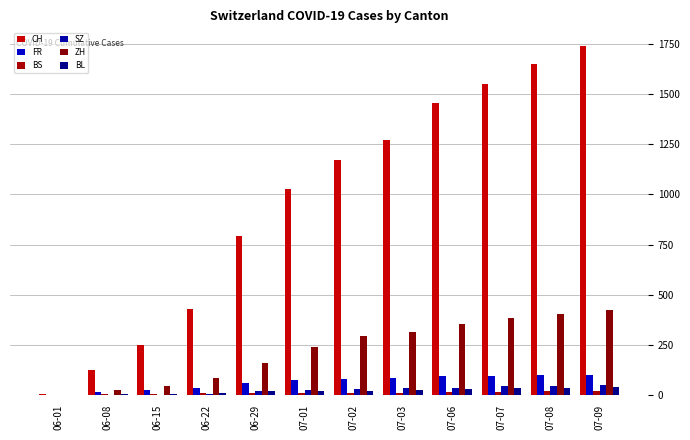

Where does the BL series first go above 19?

07-03